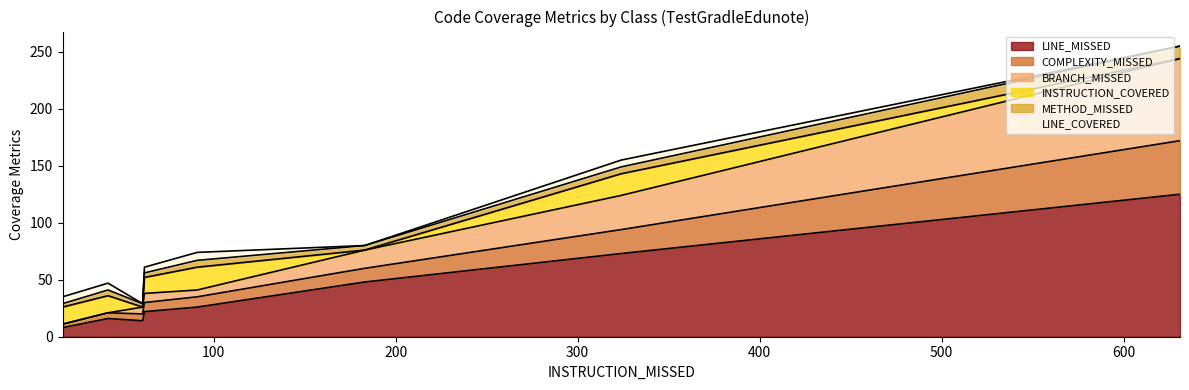

What is the highest value of the LINE_MISSED series?

125